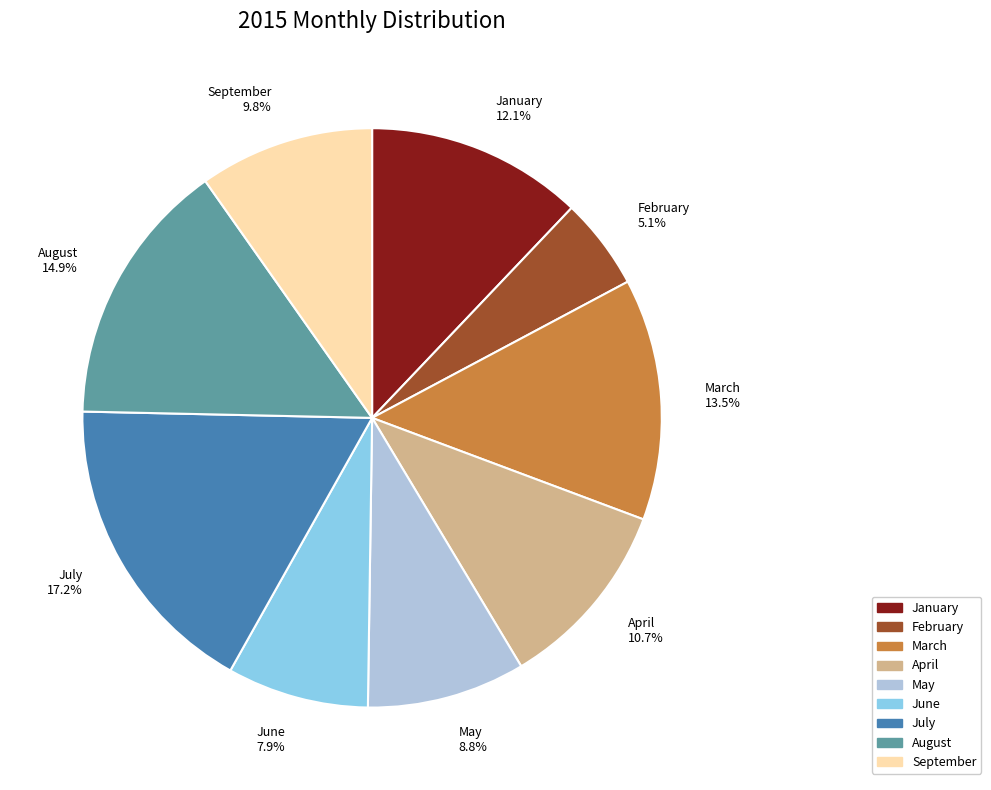

Which slice is the largest?

July